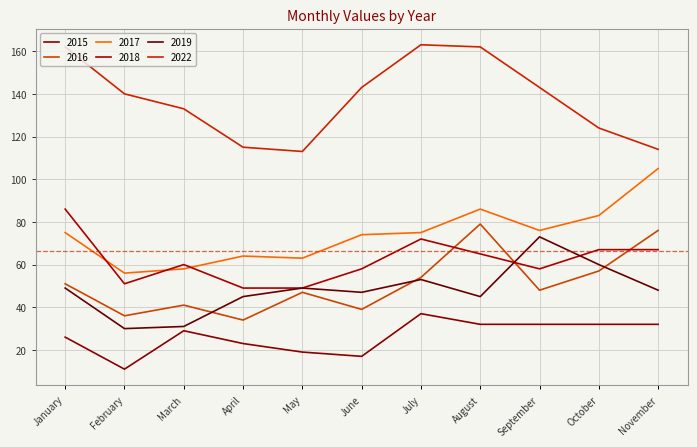

What is the value of the 2022 point at the 9th from the left?

143